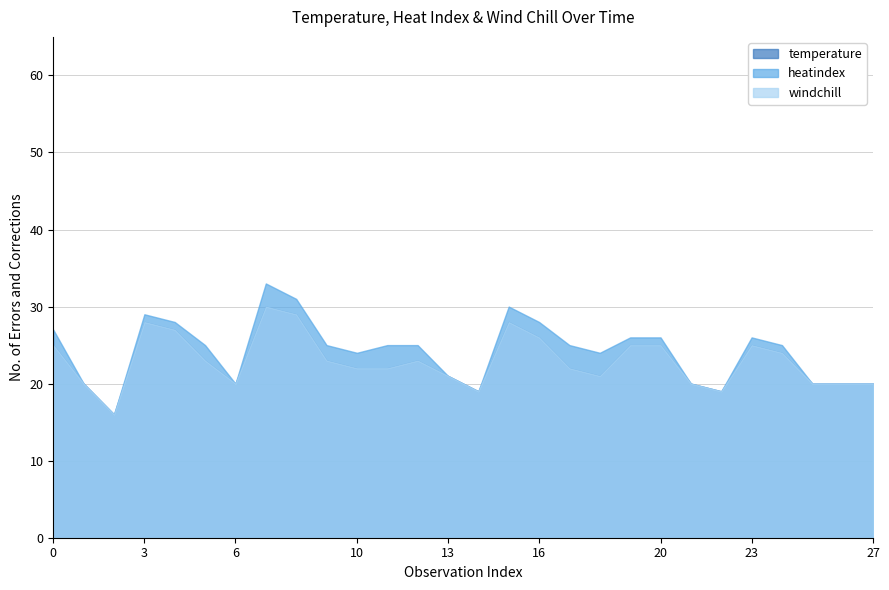

Does the chart have visible grid lines?

Yes